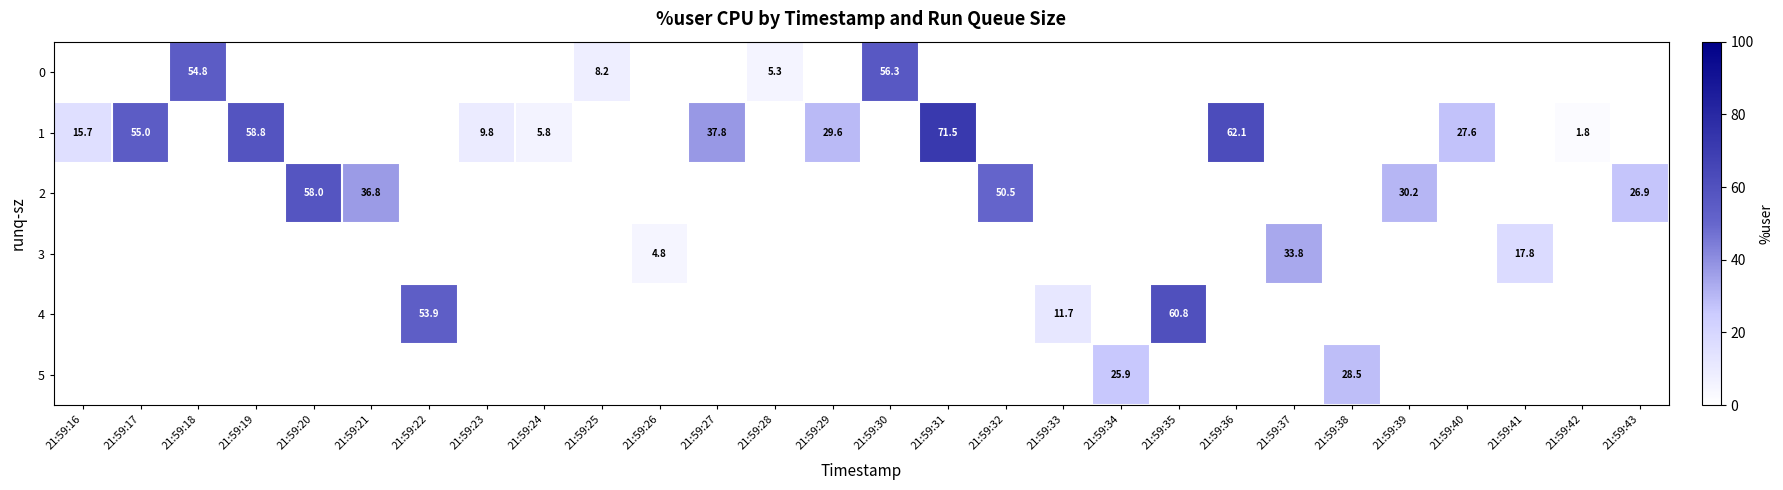

Which has a higher value, 21:59:38 or 21:59:20?

21:59:20